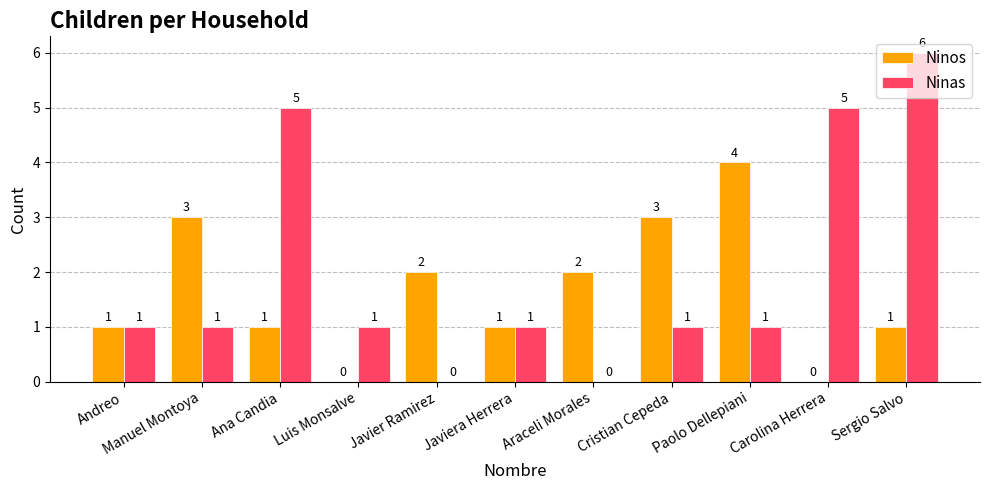

What is the maximum value shown in the chart?

6